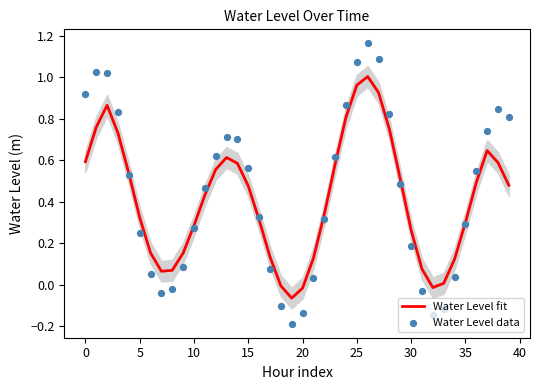

What is the total value across all series at 29?

1.0